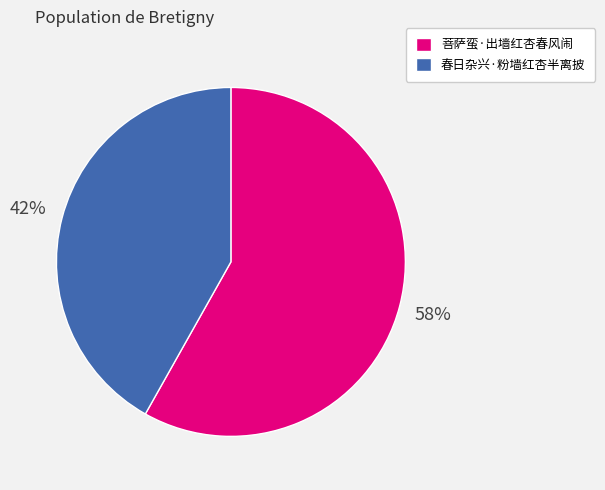

Rank the categories by value from highest to lowest.

菩萨蛮·出墙红杏春风闹, 春日杂兴·粉墙红杏半离披